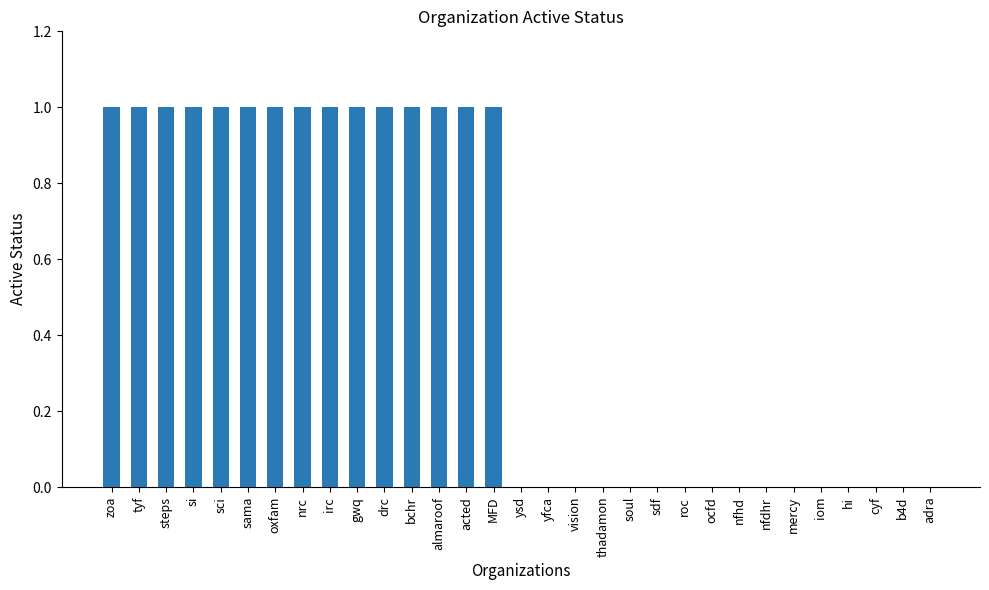

Which has a higher value, vision or steps?

steps